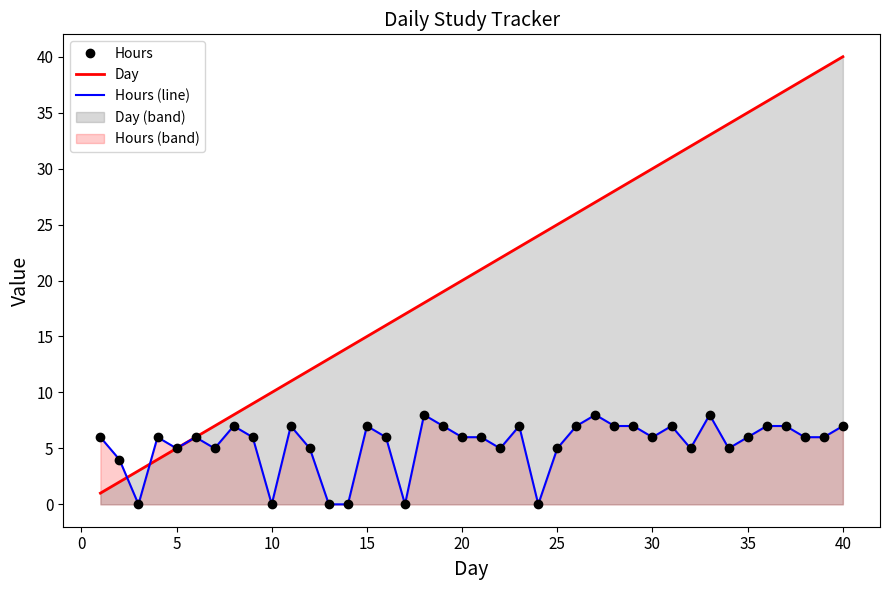

Rank the series by their maximum value, from highest to lowest.

Day, Hours, Hours (line)